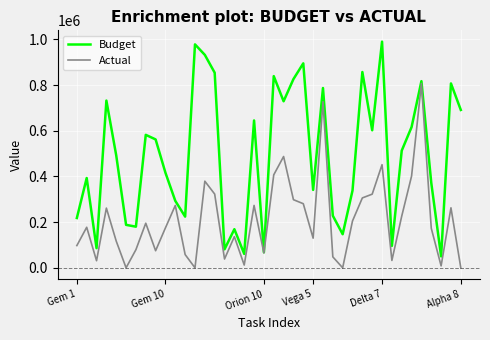

List the series in order of their overall mean, highest first.

Budget, Actual